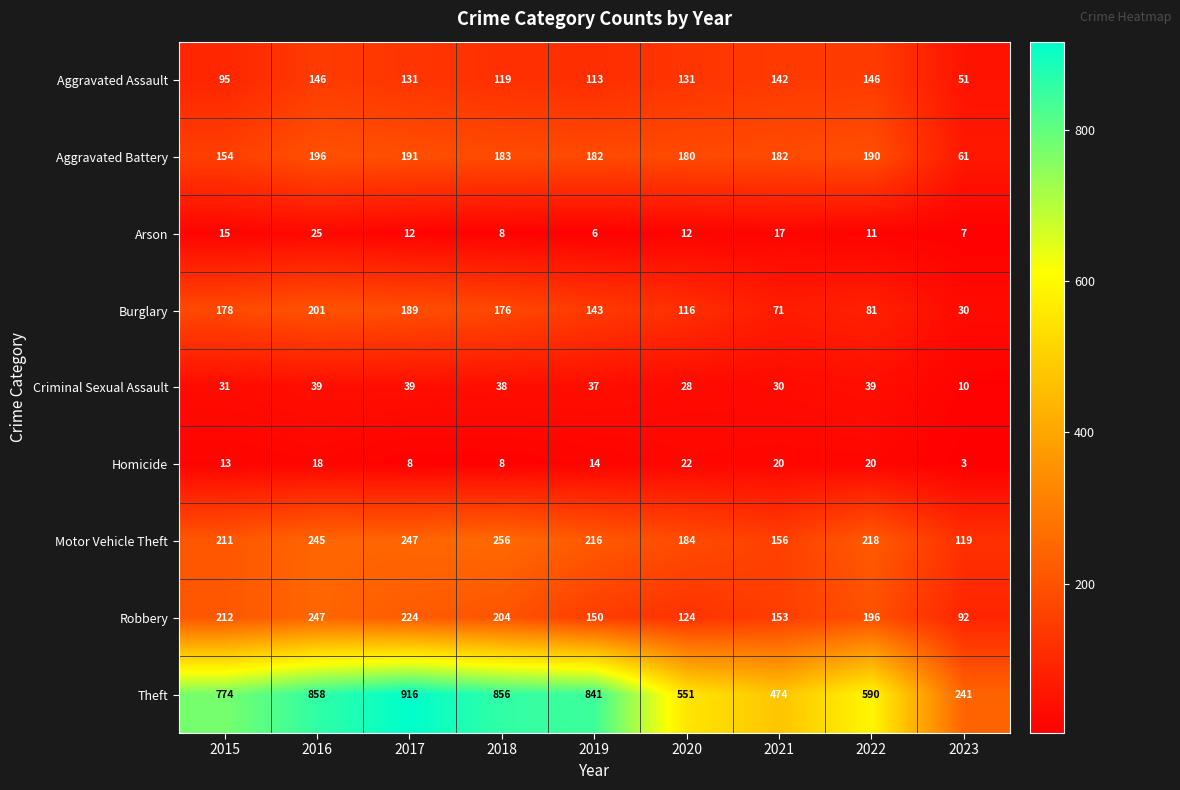

How many series are shown in this chart?

9